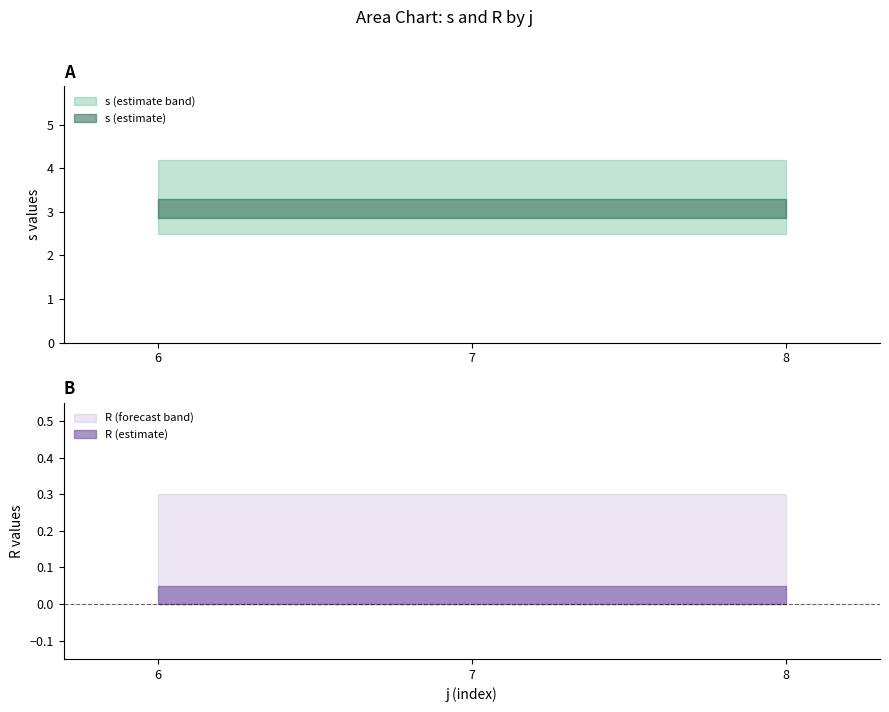

Which series has the largest total across all categories?

s